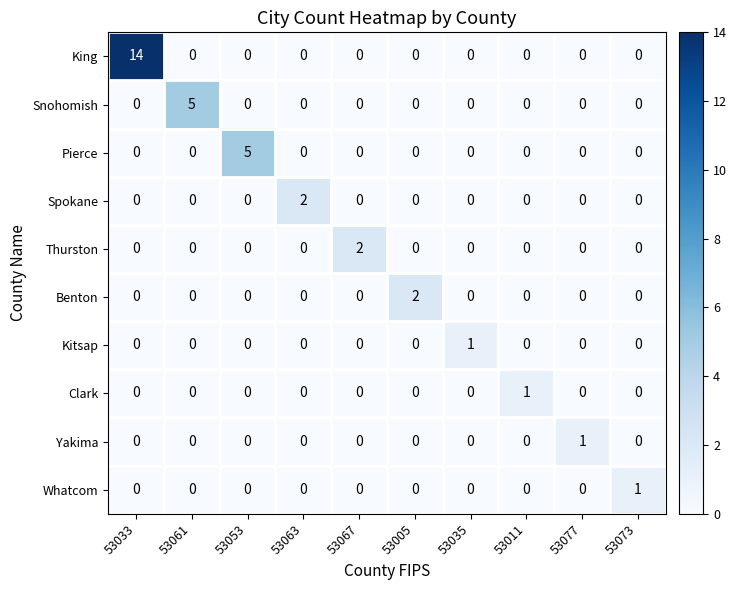

What is the total value across all series at 53033?

14